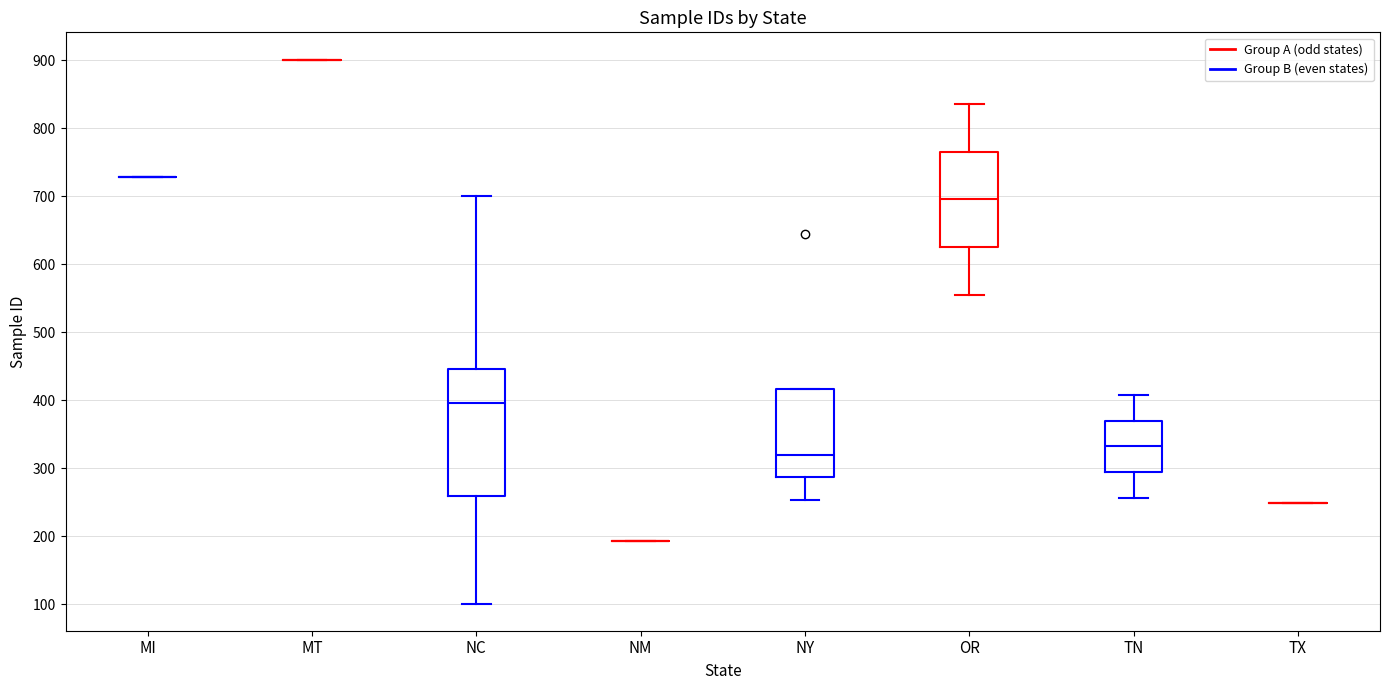

Reading left to right, transcribe this box plot: for each box, give where its median line is, the range the box spans, and where its two whiskers end, as read against the y-axis. The values are not printed on the chart, so give them approximately, as read against the axis.

MI: box collapsed to a line at 730, whiskers 730 to 730
MT: box collapsed to a line at 900, whiskers 900 to 900
NC: median 400, box 260 to 450, whiskers 100 to 700
NM: box collapsed to a line at 190, whiskers 190 to 190
NY: median 320, box 290 to 420, whiskers 250 to 420
OR: median 700, box 630 to 770, whiskers 560 to 840
TN: median 330, box 290 to 370, whiskers 260 to 410
TX: box collapsed to a line at 250, whiskers 250 to 250